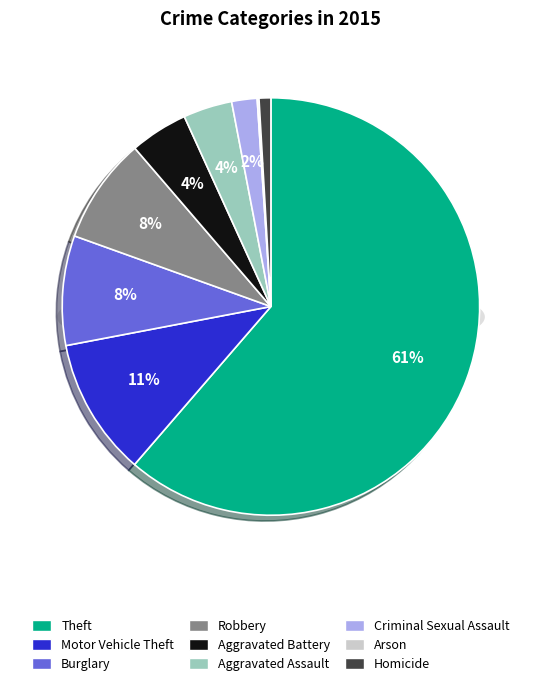

How many segments does this pie chart have?

9